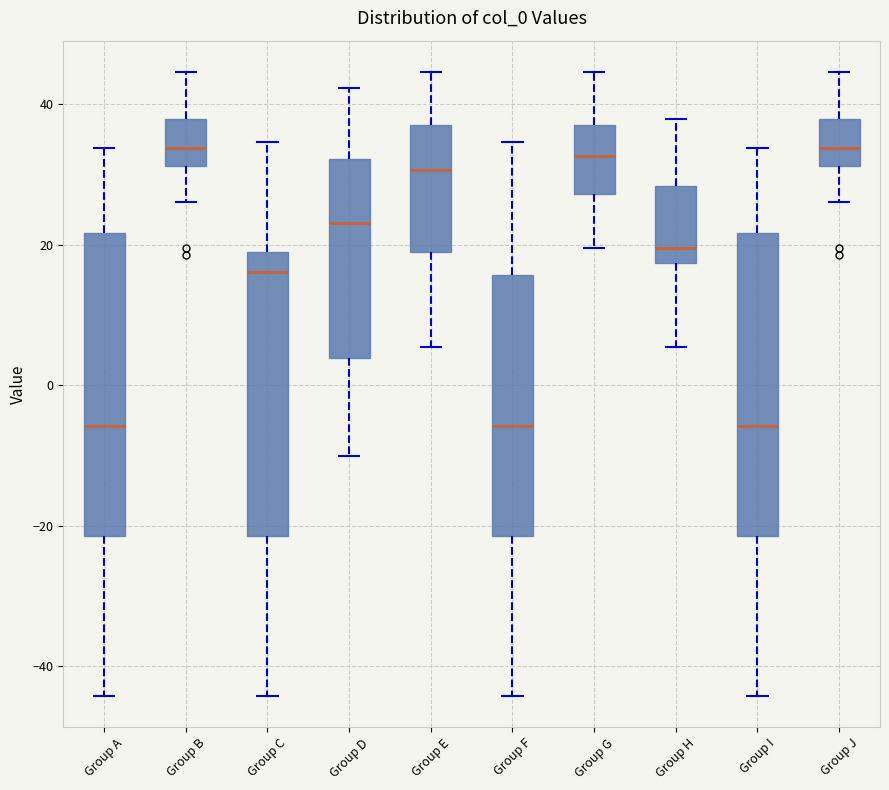

Reading left to right, read every box against the y-axis: the position of its median line, the range the box covers, and the ends of its whiskers. The values are not printed on the chart, so give them approximately, as read against the axis.

Group A: median -6, box -22 to 22, whiskers -44 to 34
Group B: median 34, box 32 to 38, whiskers 26 to 44
Group C: median 16, box -22 to 18, whiskers -44 to 34
Group D: median 24, box 4 to 32, whiskers -10 to 42
Group E: median 30, box 18 to 36, whiskers 6 to 44
Group F: median -6, box -22 to 16, whiskers -44 to 34
Group G: median 32, box 28 to 36, whiskers 20 to 44
Group H: median 20, box 18 to 28, whiskers 6 to 38
Group I: median -6, box -22 to 22, whiskers -44 to 34
Group J: median 34, box 32 to 38, whiskers 26 to 44